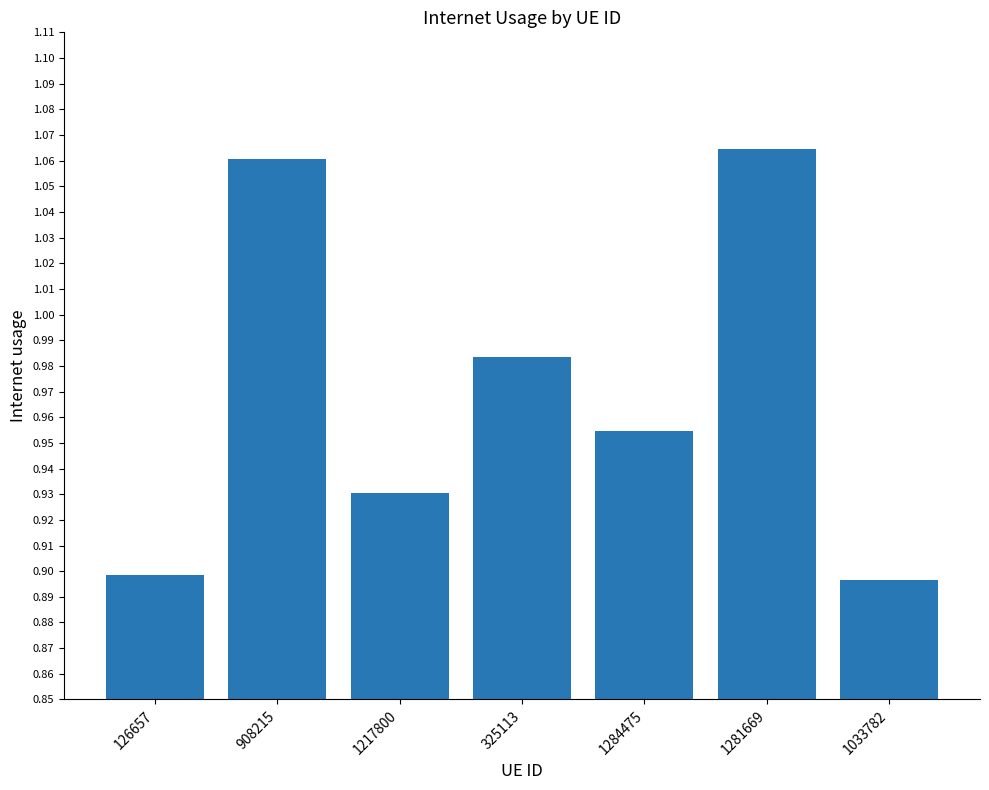

Which label corresponds to the largest value in the chart?

1281669